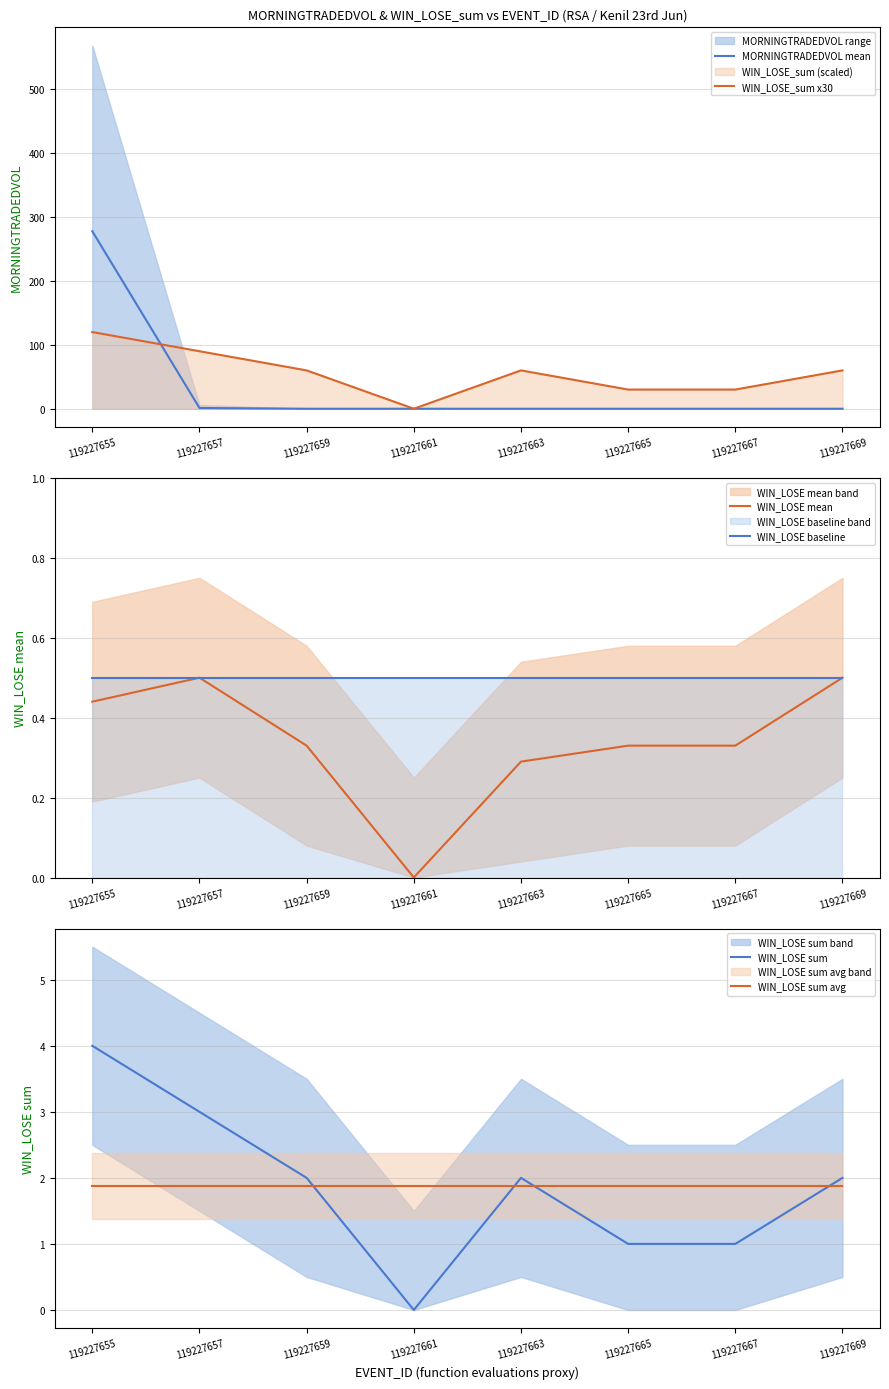

True or false: WIN_LOSE baseline has a value of 0.7 at 119227659.

False